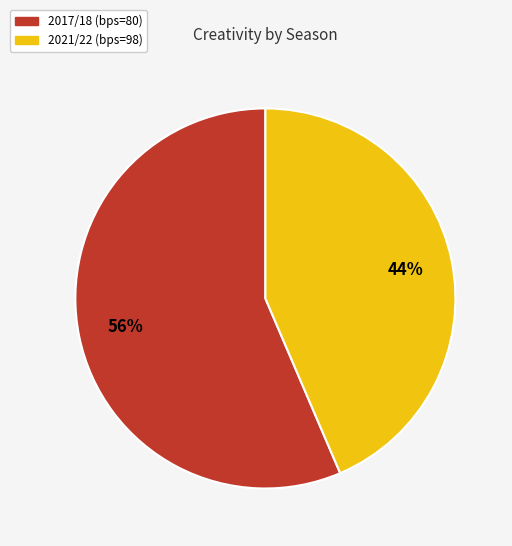

Between 2017/18 (bps=80) and 2021/22 (bps=98), which is larger?

2017/18 (bps=80)